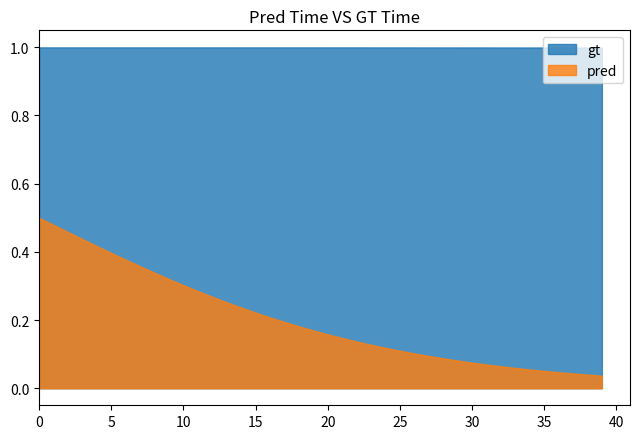

What is the difference between the highest and lowest values at 13?

0.7